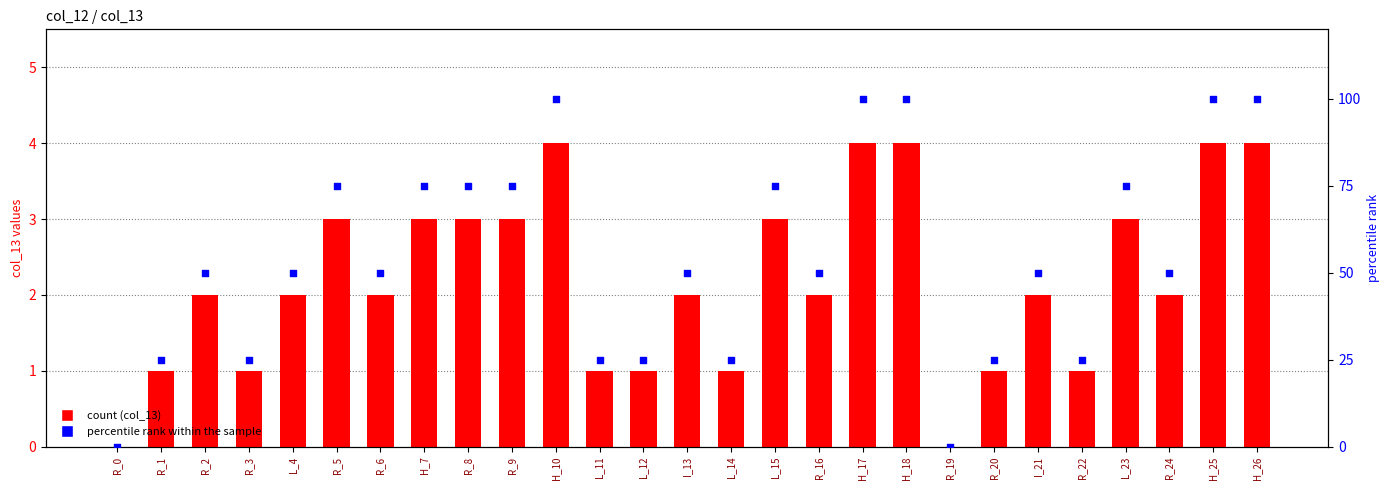

Which series contains the lowest Y value?

col_13